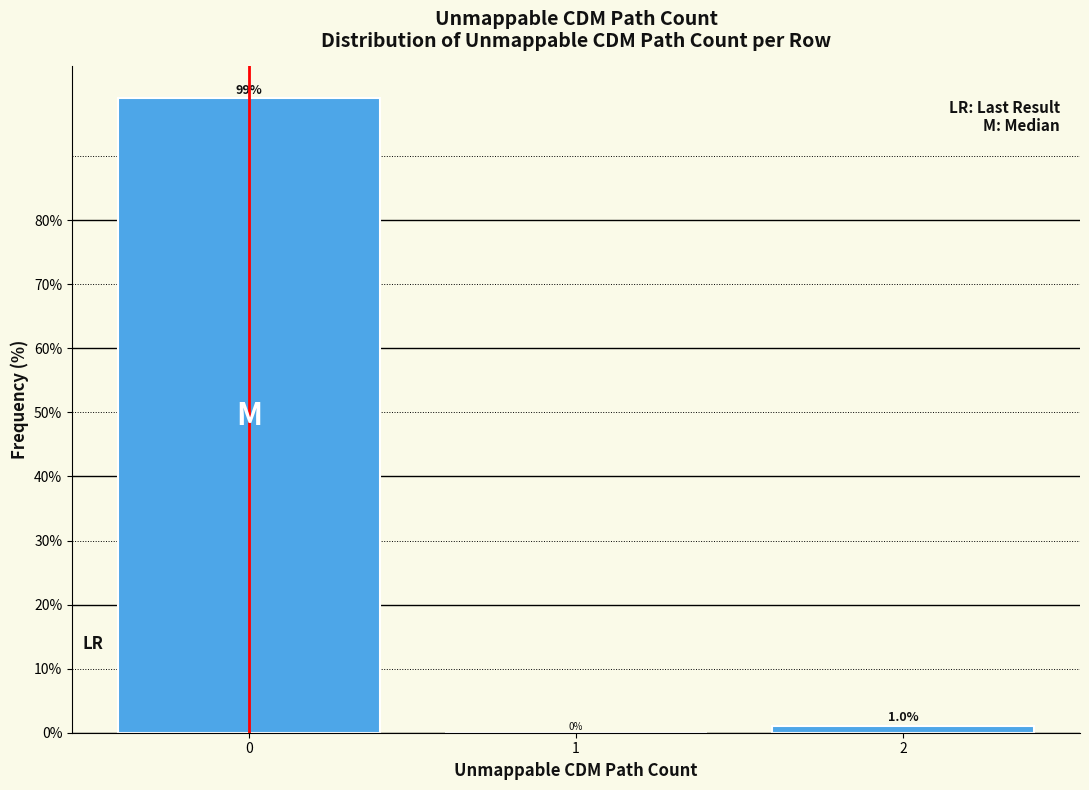

Reading left to right, what are all the values shown in this chart?

0=99.0	1=0.0	2=1.0